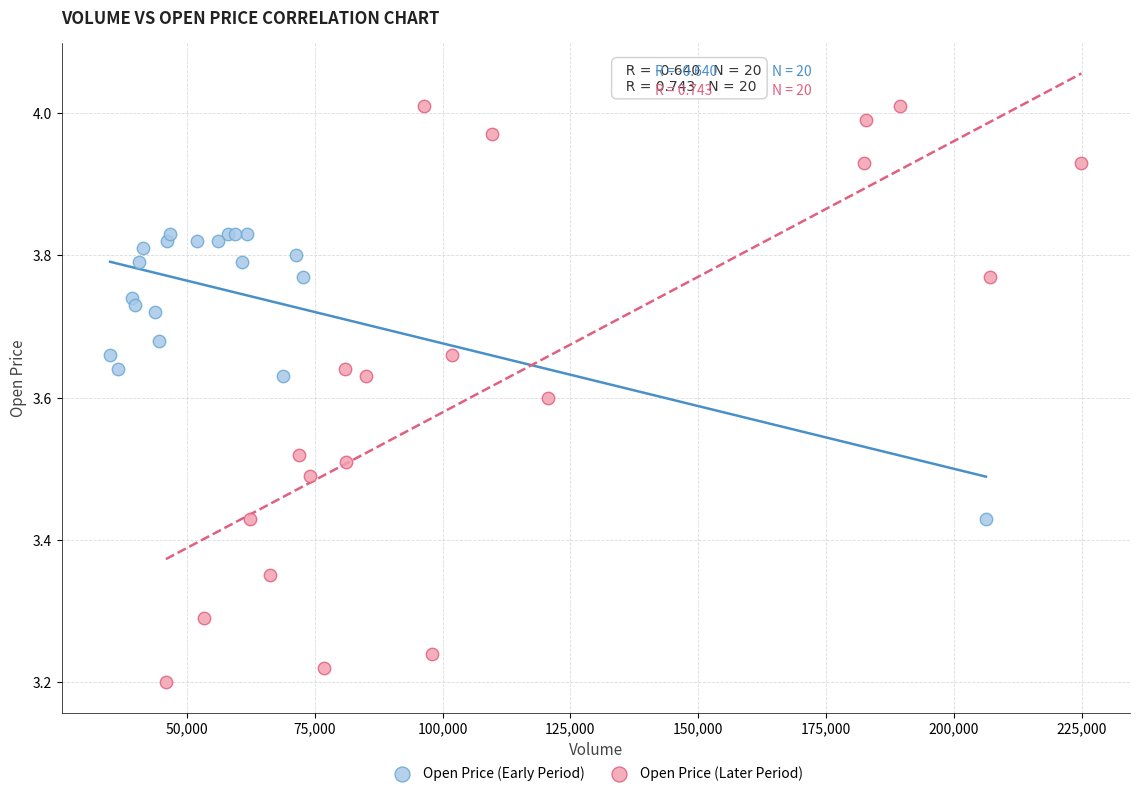

Which series reaches the maximum Y coordinate?

Open Price (Later Period)